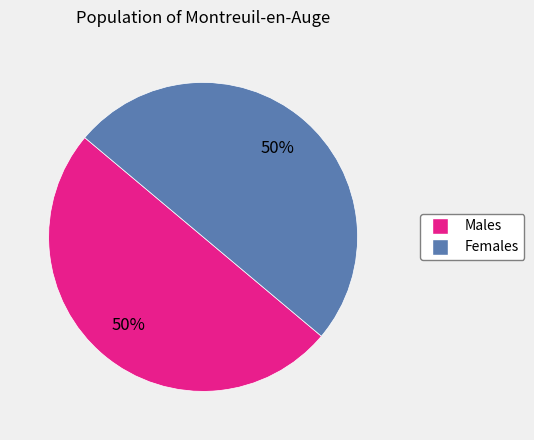

Is it true that Females is 50% of the pie?

True